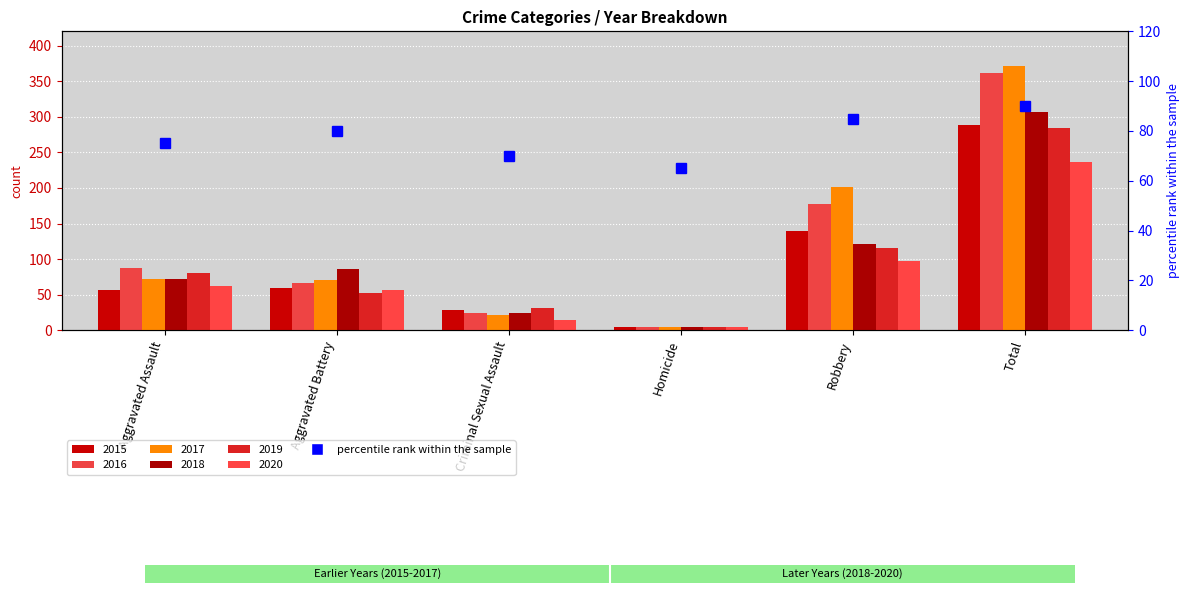

Are the bars grouped side by side (vs. stacked)?

Yes